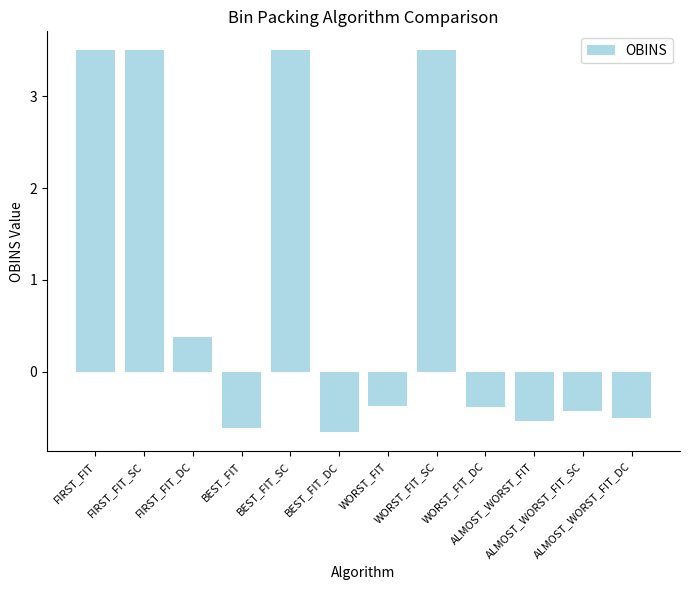

What is the sum of the values at ALMOST_WORST_FIT and FIRST_FIT_SC?

3.0